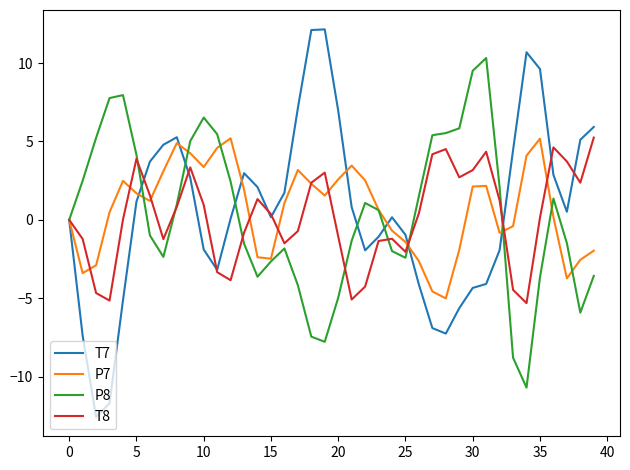

What is the average value of the P7 series?

0.7